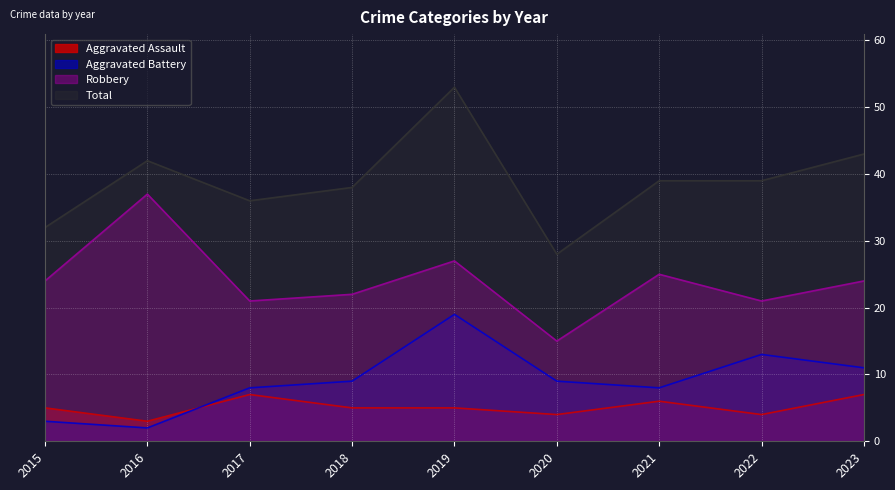

Is the value of Aggravated Assault at 2015 greater than the value of Total at 2021?

No